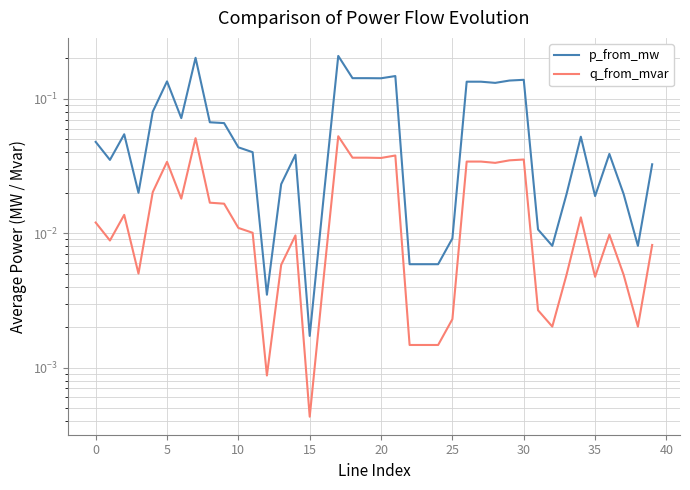

At which category does the chart reach its minimum across all series?

15